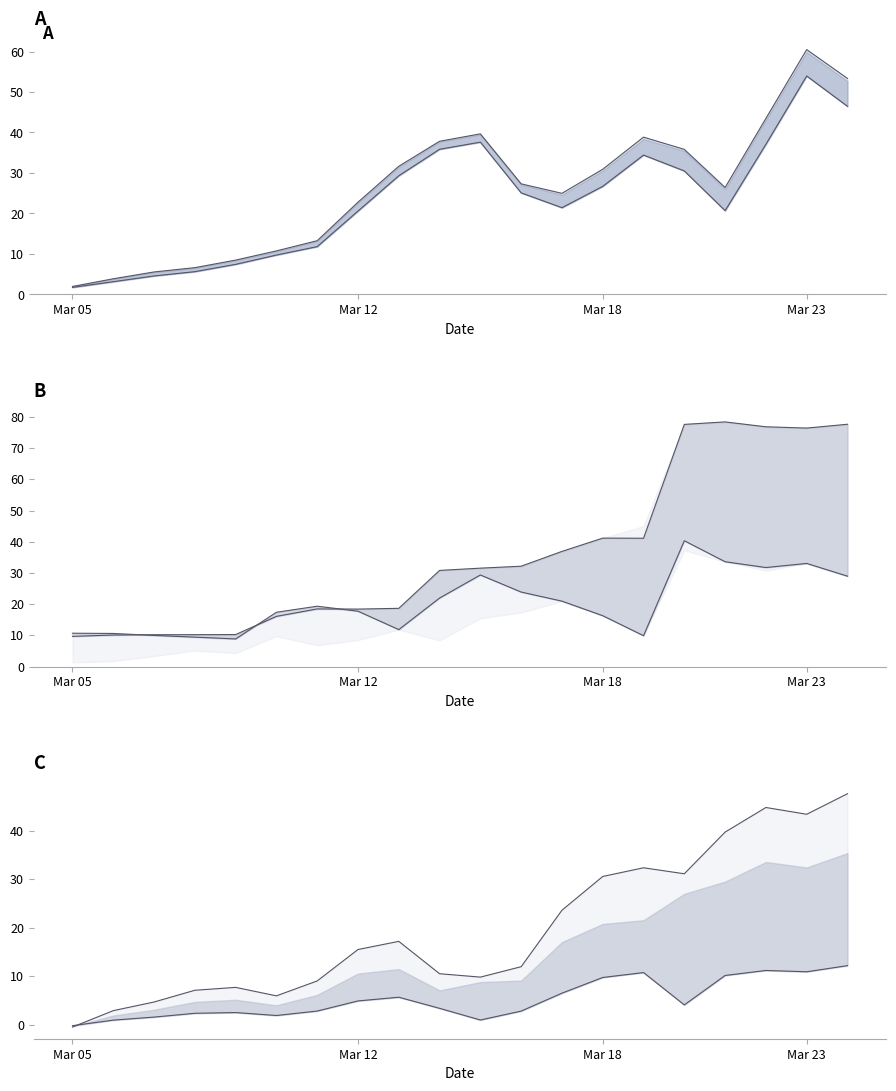

What is the lowest value of the Total Operating Revenues series?

1.7